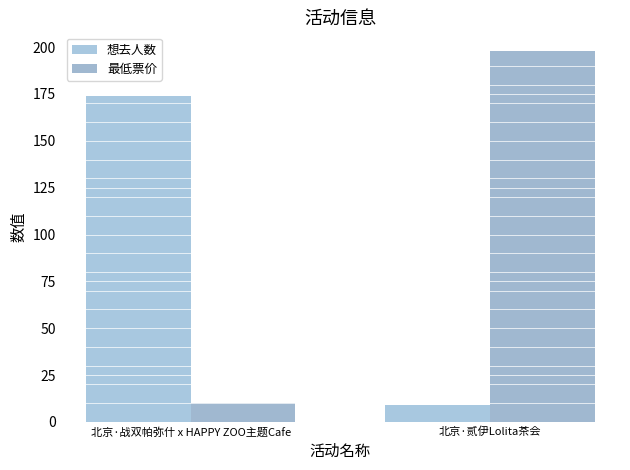

List the series in order of their peak value, highest first.

最低票价, 想去人数